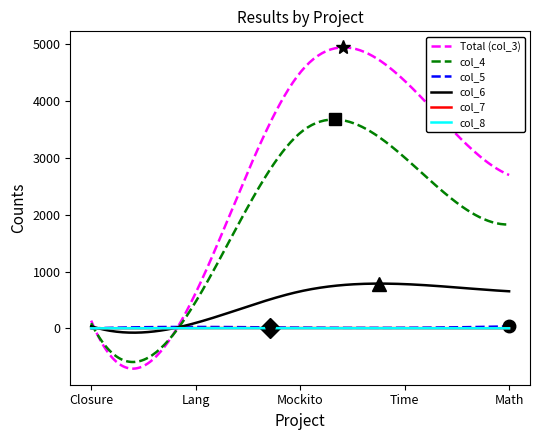

What is the average value of the col_7 series?

5.8